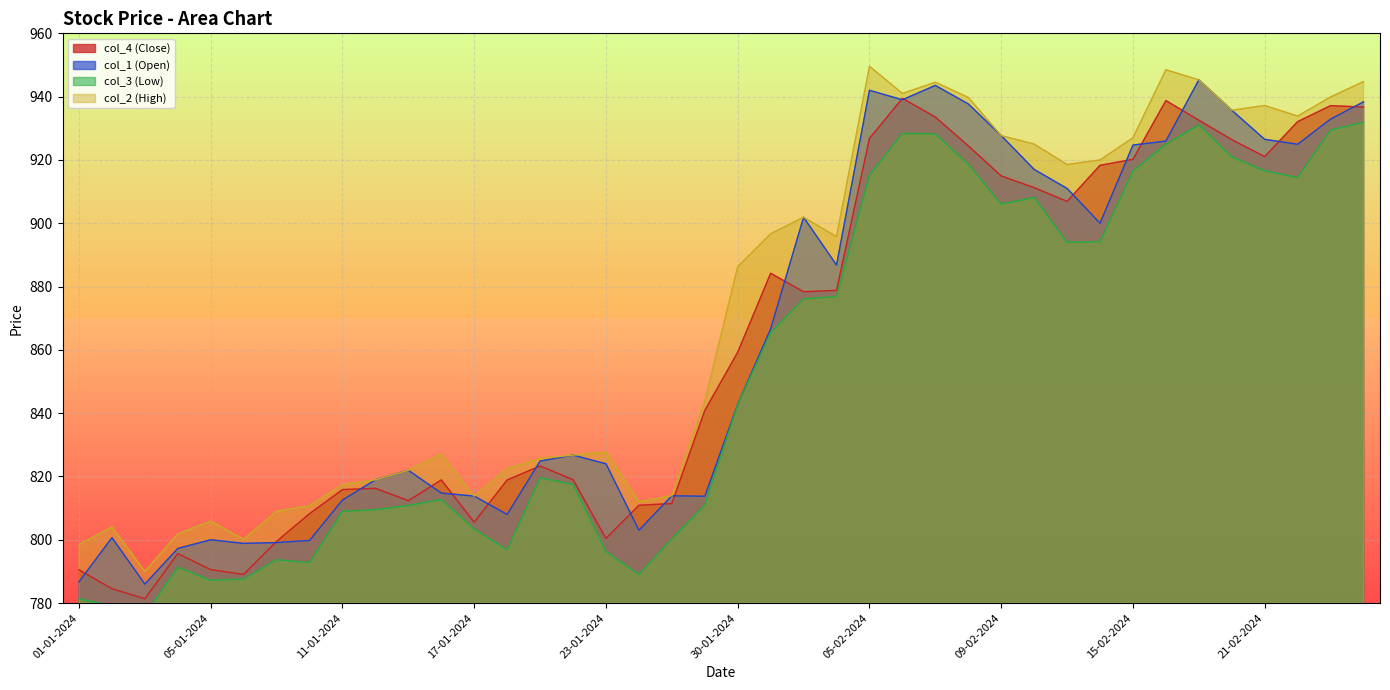

What is the difference between the maximum and second lowest values in the col_2 (High) series?

151.1